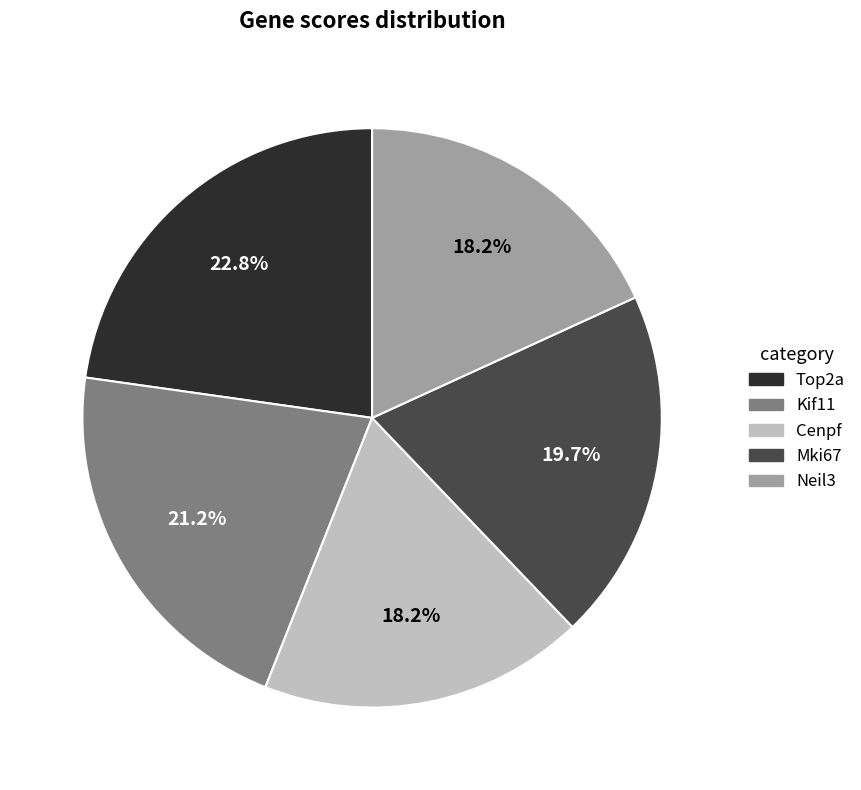

True or false: Mki67 accounts for 20% of the total.

True